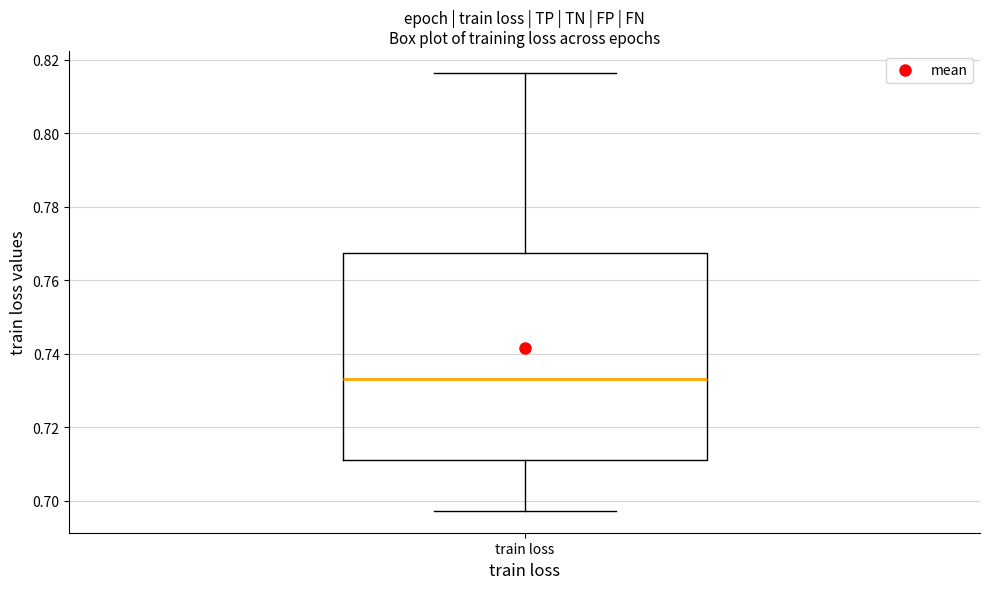

Where is the lower edge of the box for train loss on the y-axis? The values are not printed on the chart, so give them approximately, as read against the axis.

0.712